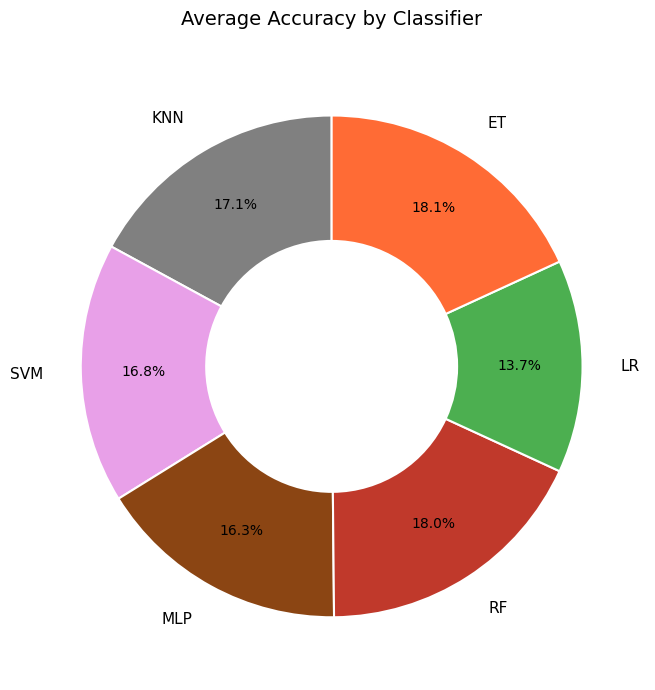

To the nearest percent, what is the average slice percentage?

17%